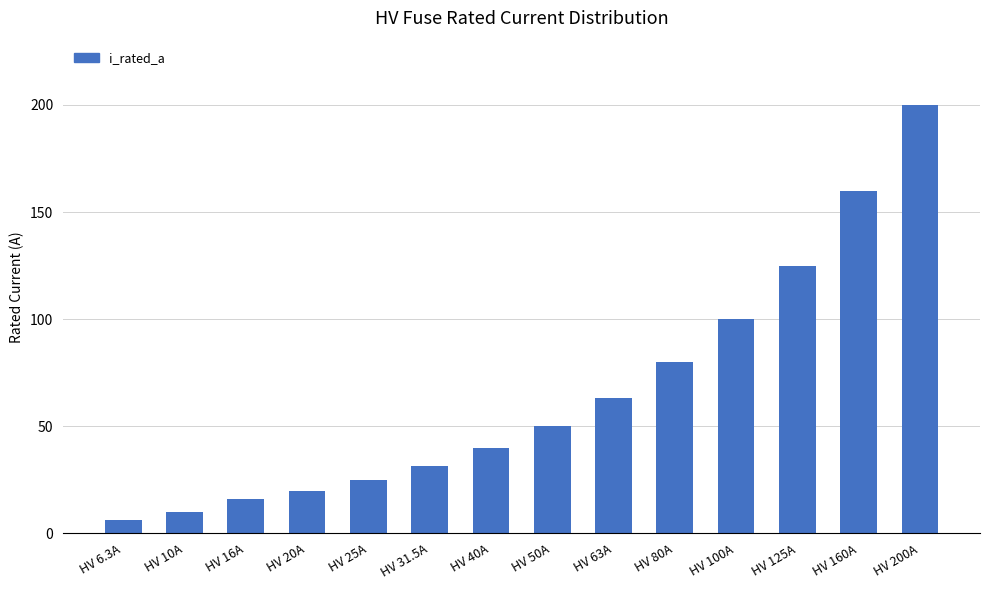

What is the value of the 1st bar from the left?

6.3